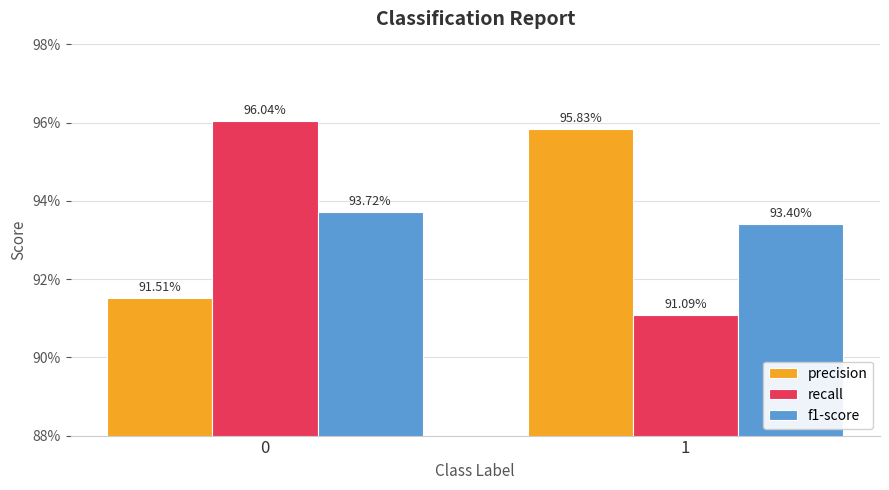

Is it true that f1-score equals 0.9 at 0?

True